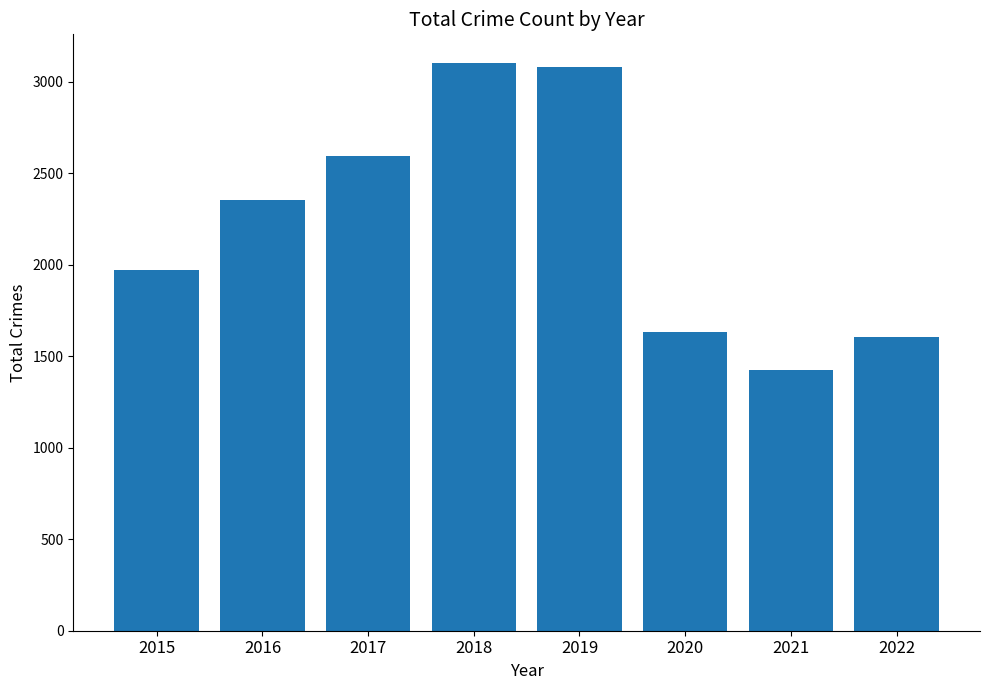

What is the difference between the maximum and minimum values?

1681